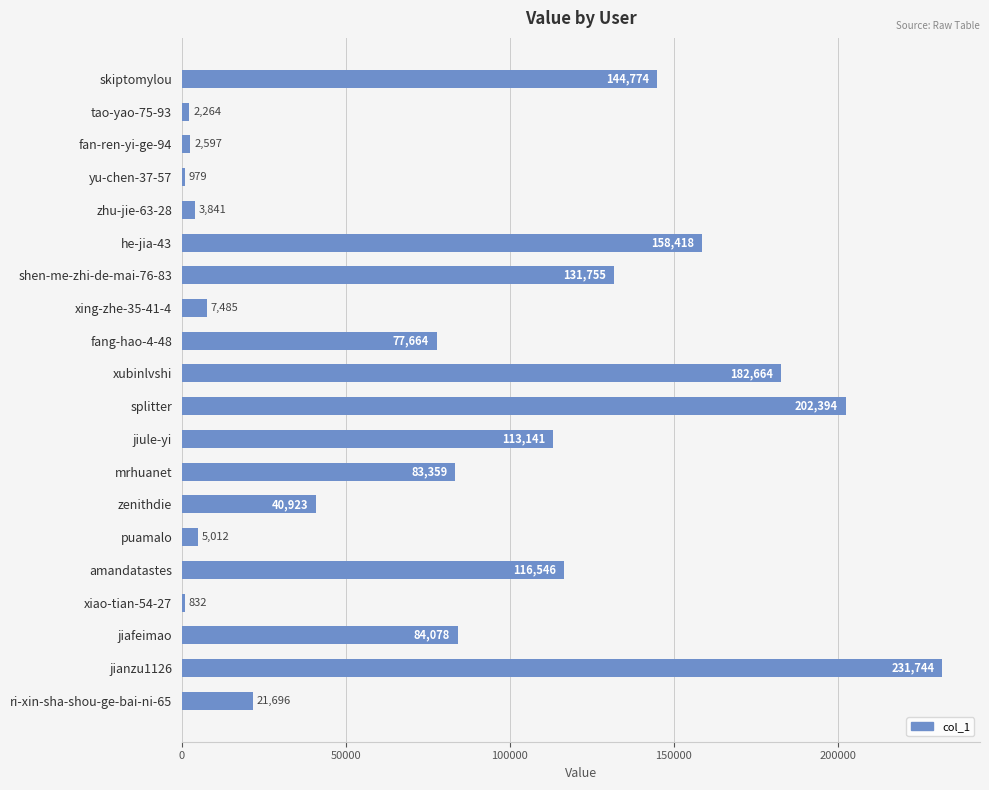

Count the number of categories in the chart.

20